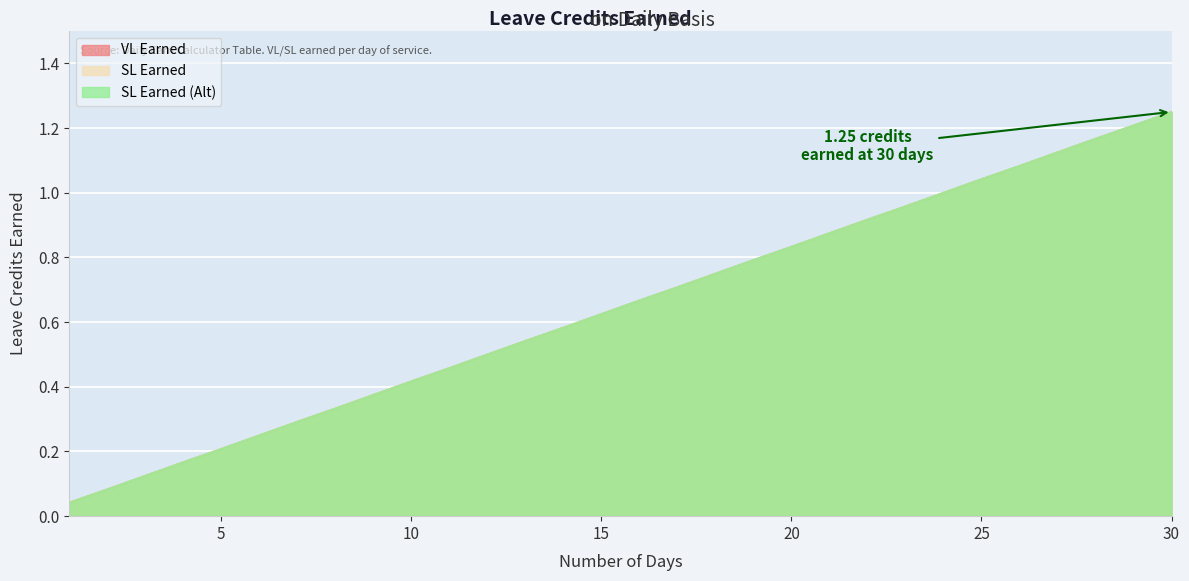

What is the difference between the SL Earned values at 13 and 8?

0.2